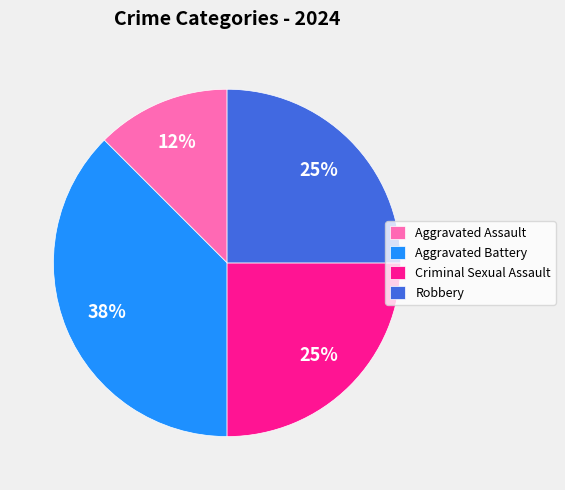

To the nearest percent, what is the average slice percentage?

25%